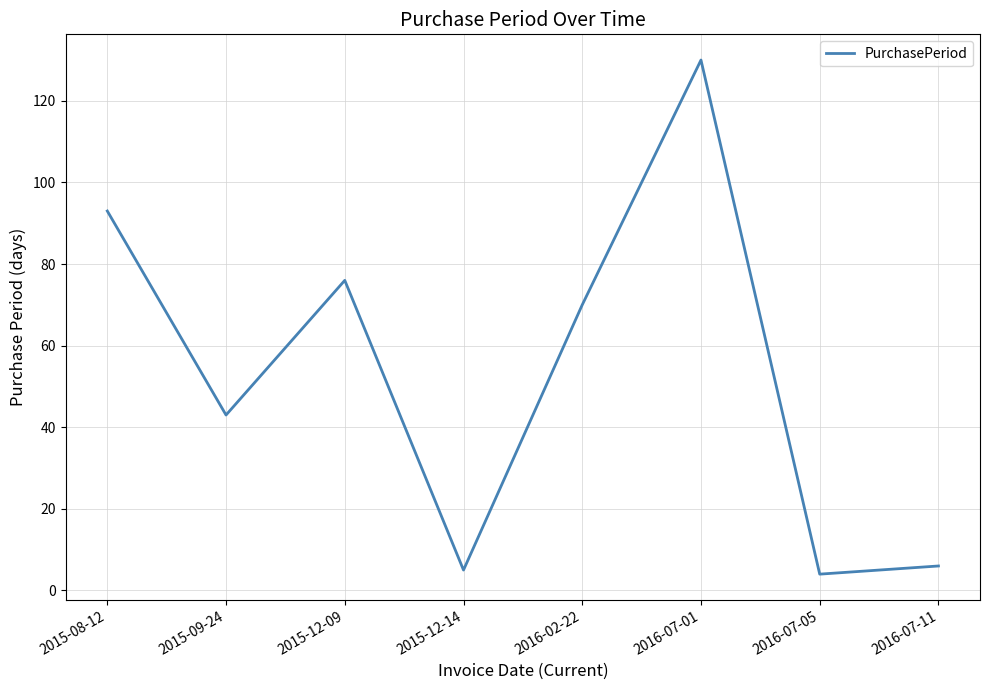

What is the sum of the values at 2015-12-14 and 2015-09-24?

48